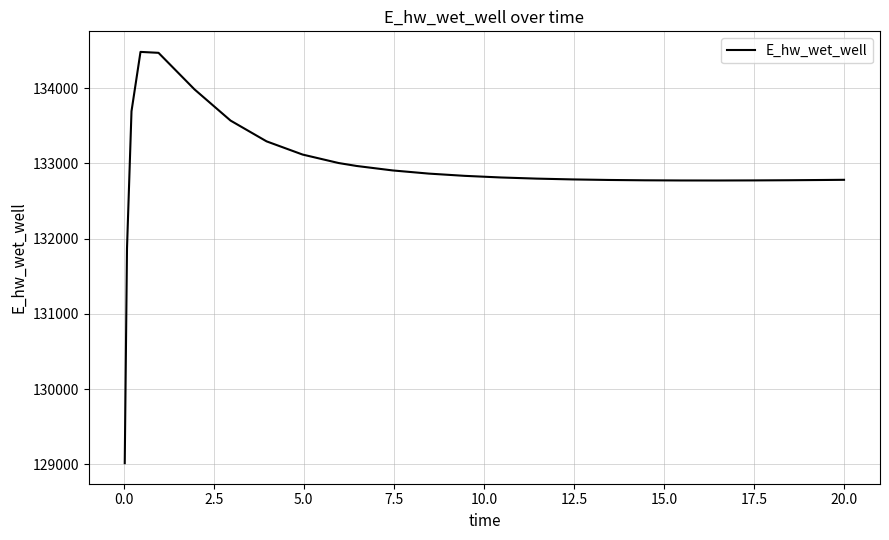

What is the difference between the maximum and minimum values?

5466.0